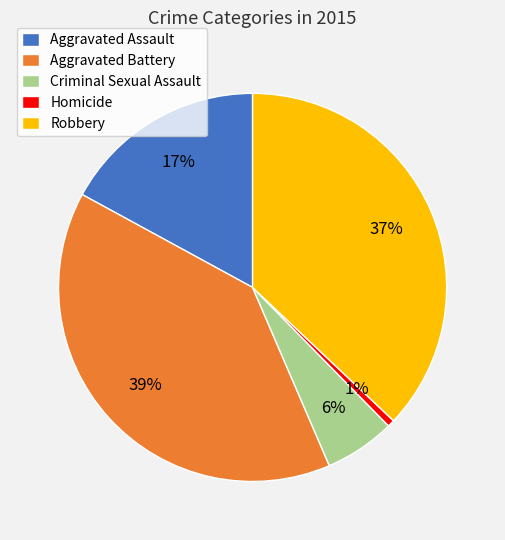

Does Criminal Sexual Assault account for over 50% of the chart?

No